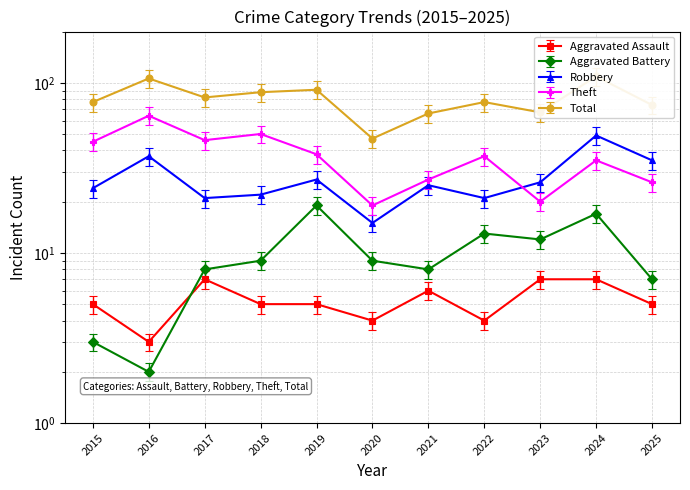

What is the value of the Theft point at the 11th from the left?

26